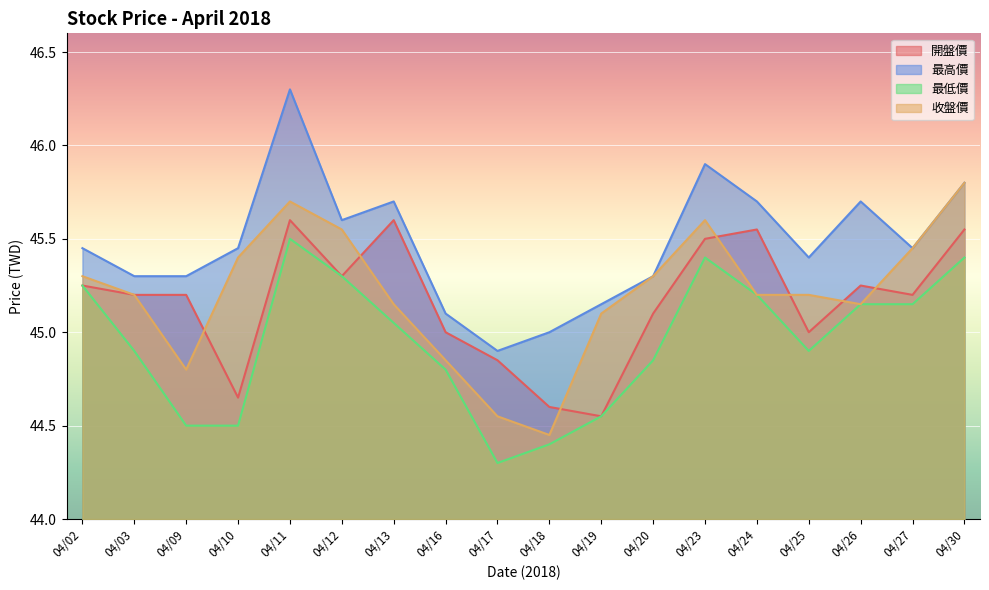

True or false: 收盤價 and 最低價 cross at least once.

False